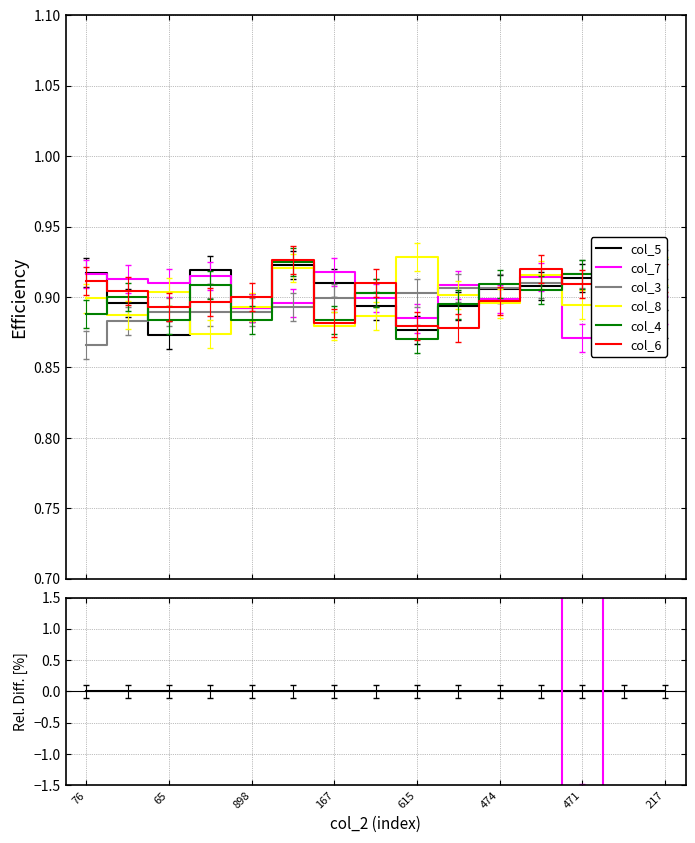

How many series are shown in this chart?

6